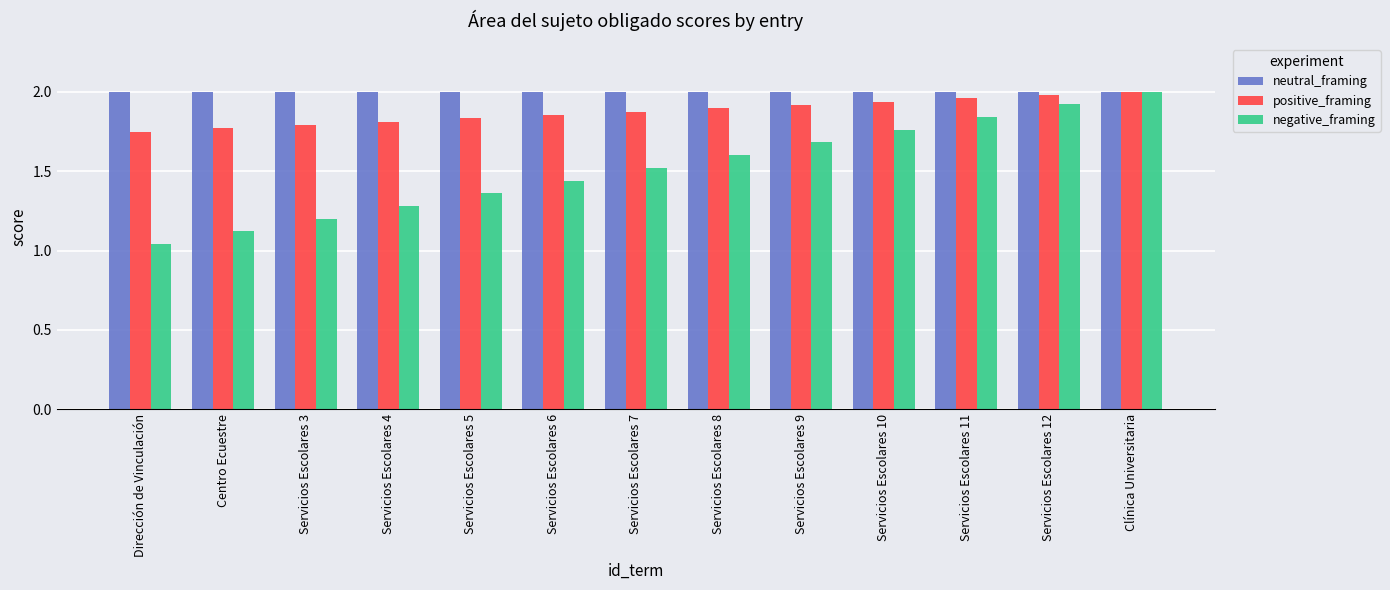

List the series in order of their overall mean, highest first.

neutral_framing, positive_framing, negative_framing